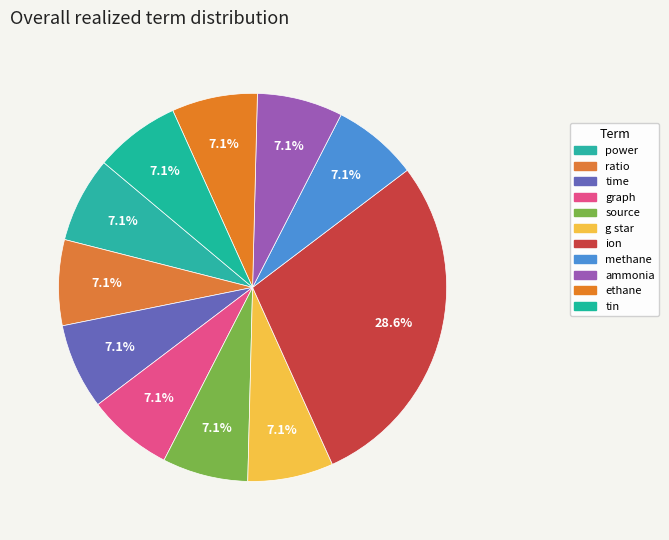

Is it true that ratio is 7% of the pie?

True